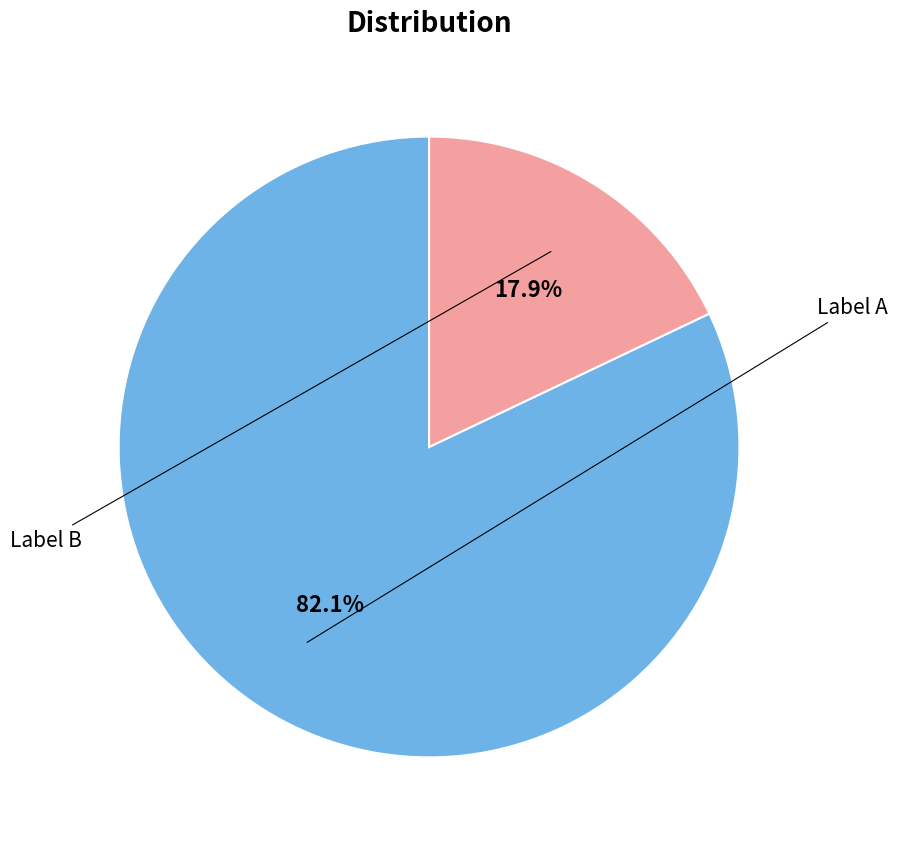

True or false: 天辅归休再用前韵并其弟属子勉所和诗见寄再 accounts for 11% of the total.

False